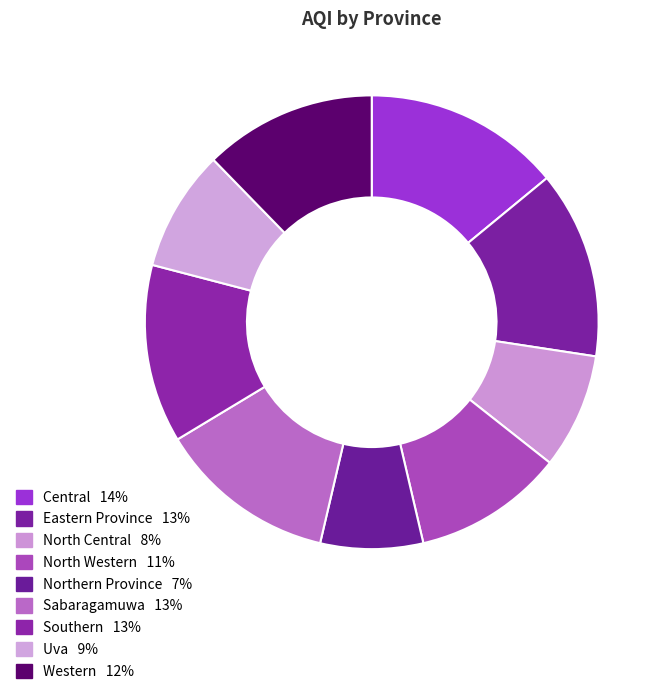

How many slices are in this pie chart?

9